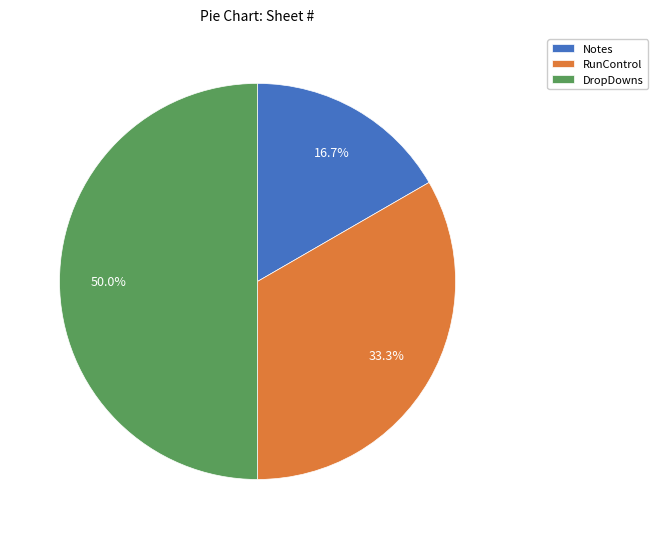

What is the smallest slice in the pie chart?

Notes